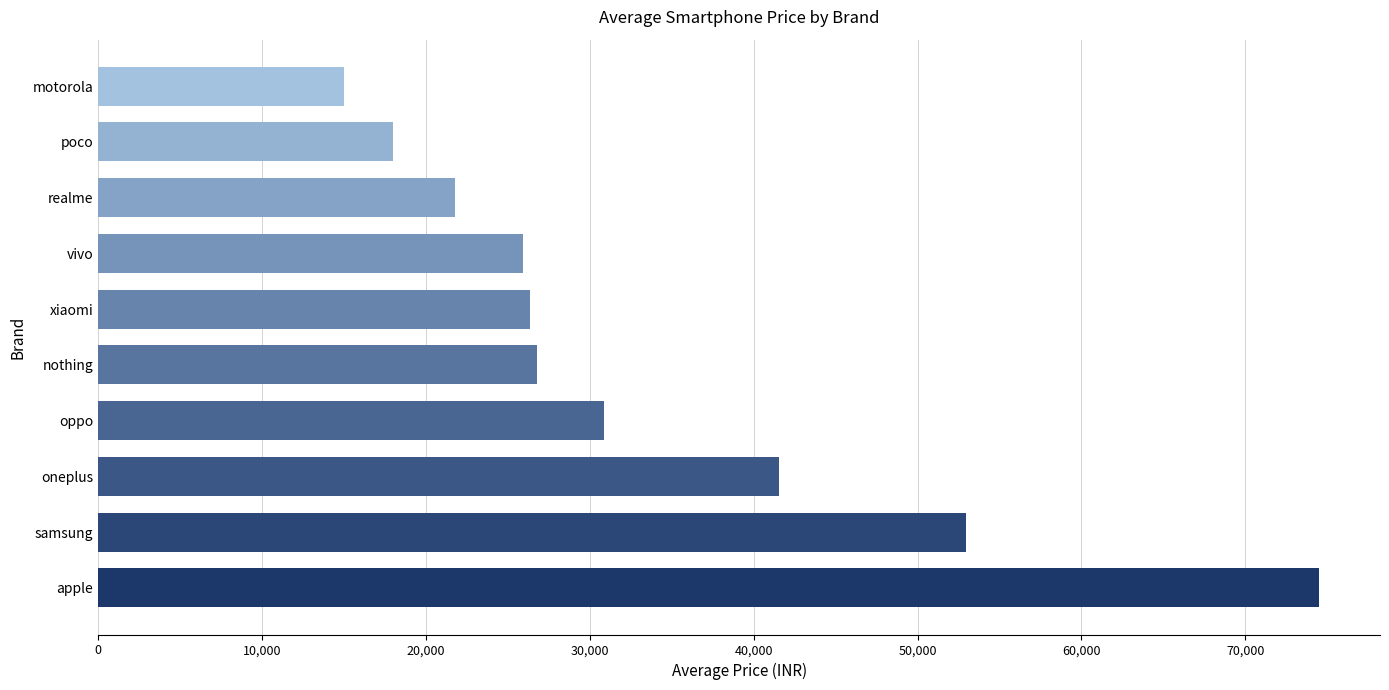

Is it true that the value at nothing is 16137?

False